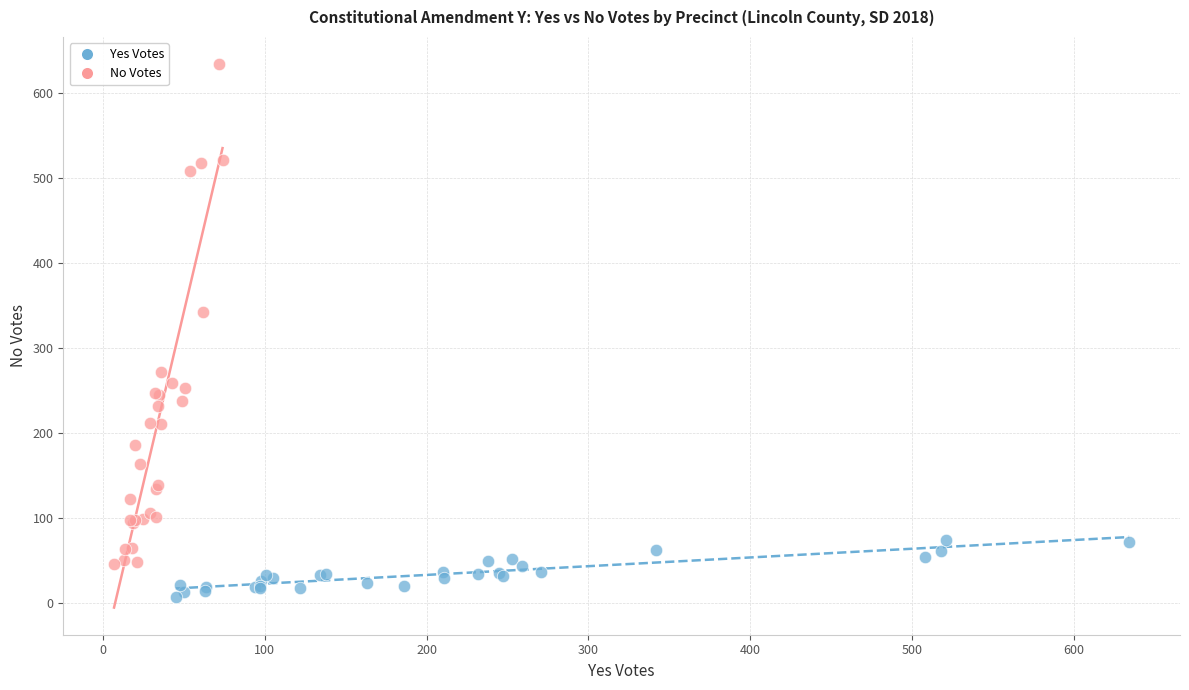

Which series reaches the minimum Y coordinate?

Yes Votes